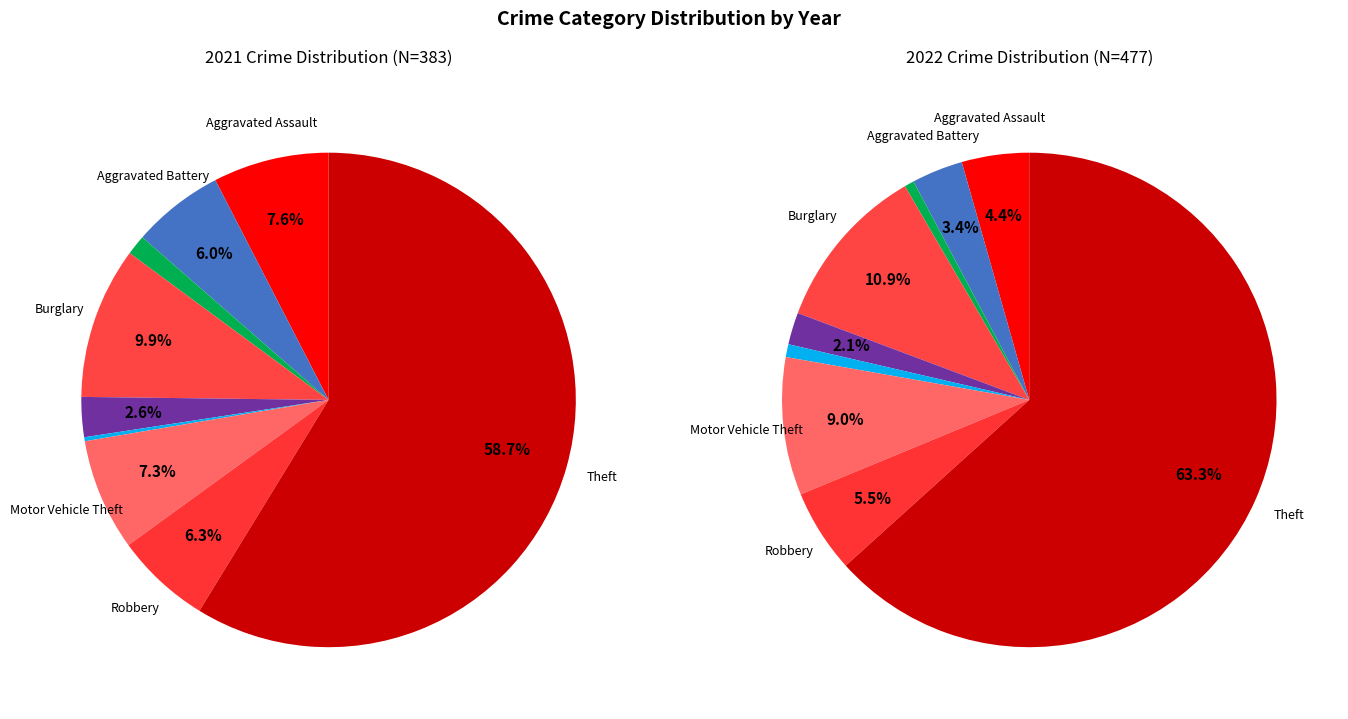

How many slices are in this pie chart?

9